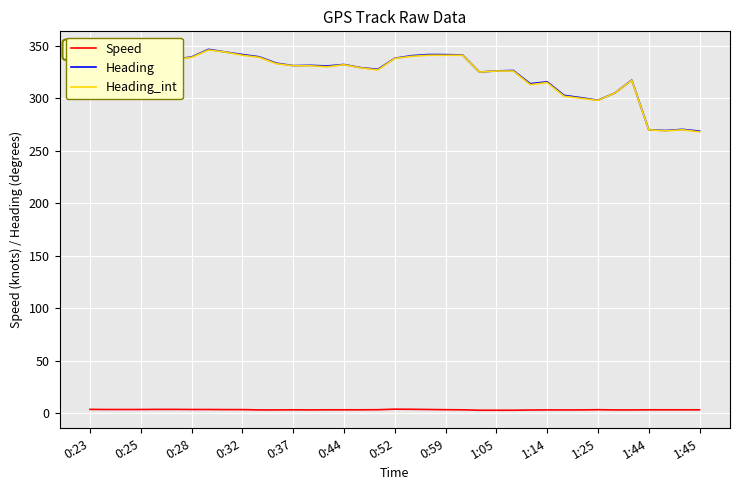

What is the maximum value shown in the chart?

346.6